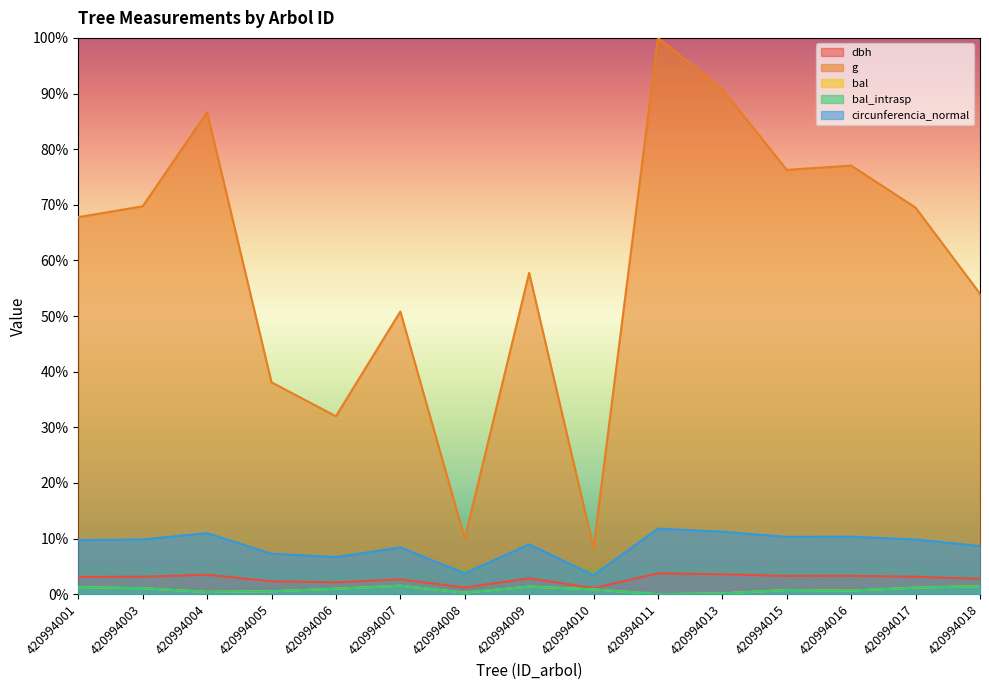

Read the bal value at 420994015.

0.8